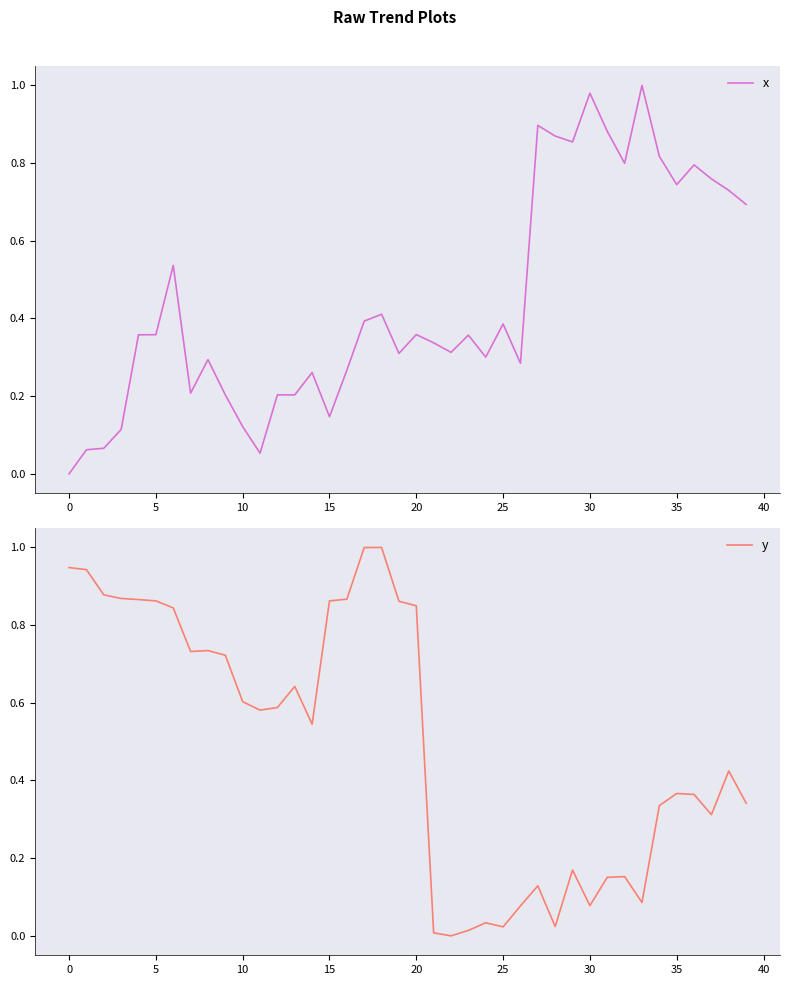

True or false: y has more than 2 points higher than both neighbors.

True